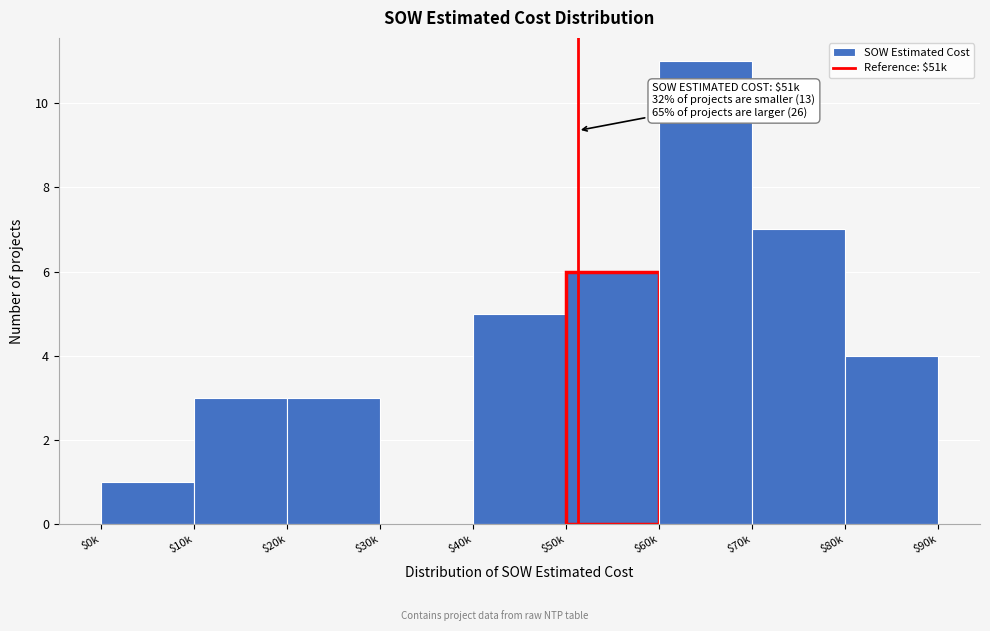

Read the value at $70k, to the nearest 10.

10